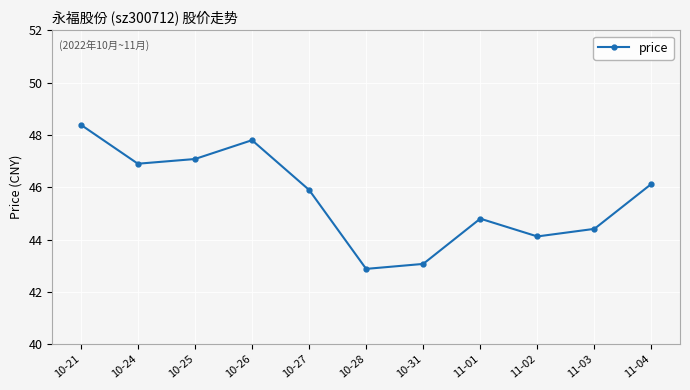

At which category does the data reach its first local peak?

10-26